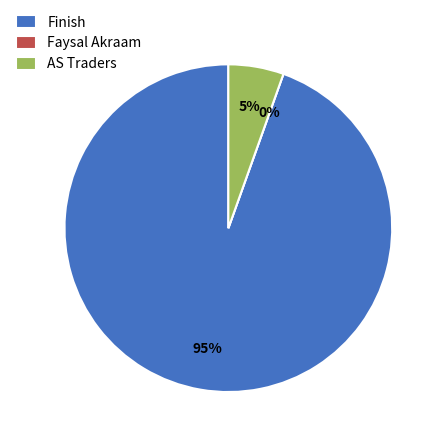

Which slice represents more than half of the pie?

Finish